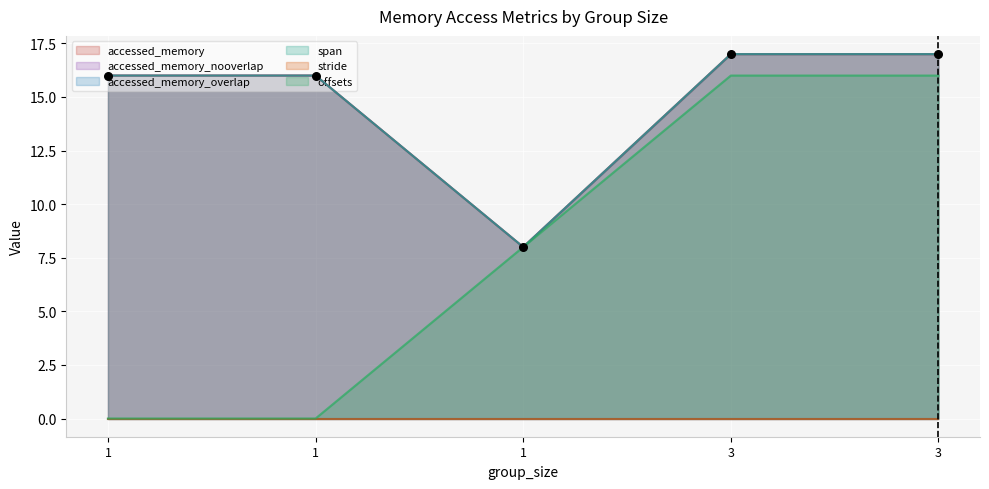

Which series reaches the minimum Y coordinate?

offsets